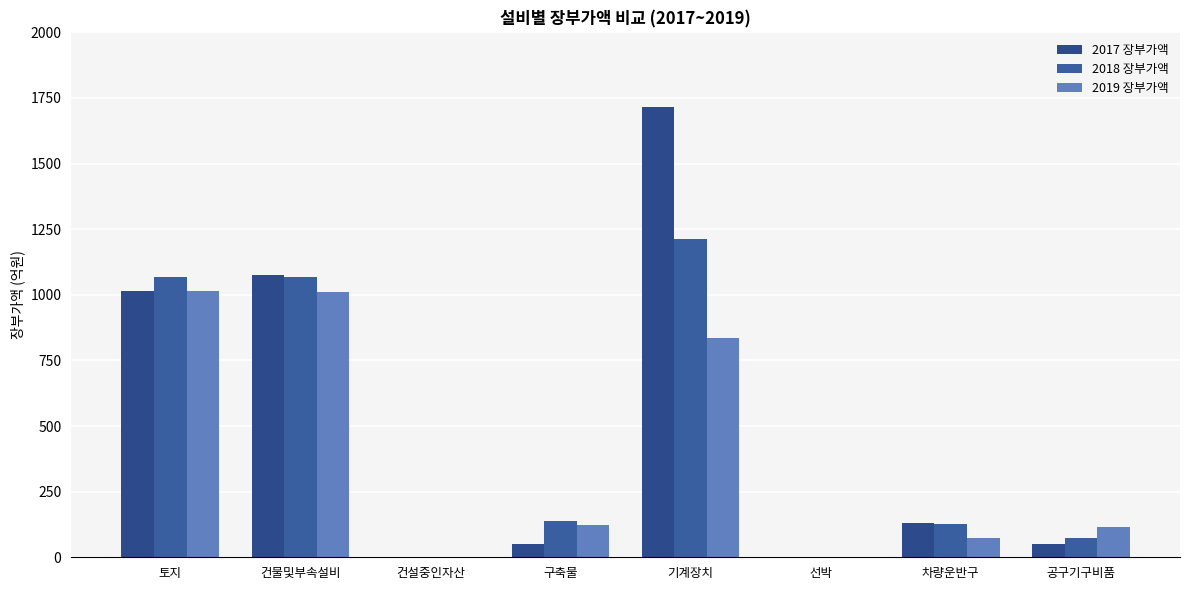

What is the sum of all 2018 장부가액 values?

3686